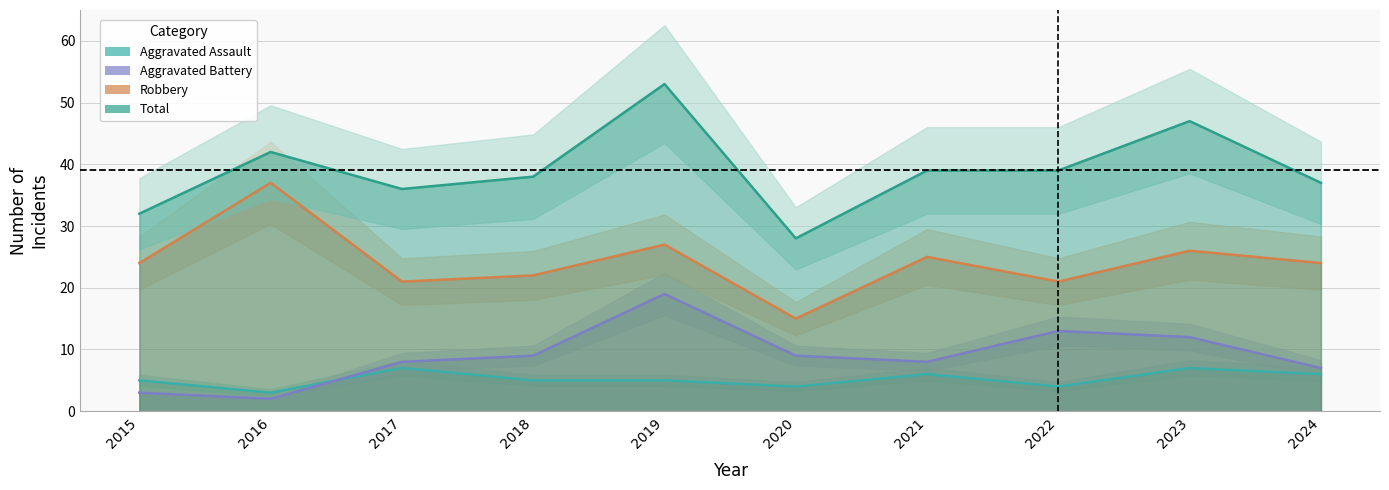

What is the difference between the Robbery values at 2015 and 2020?

9